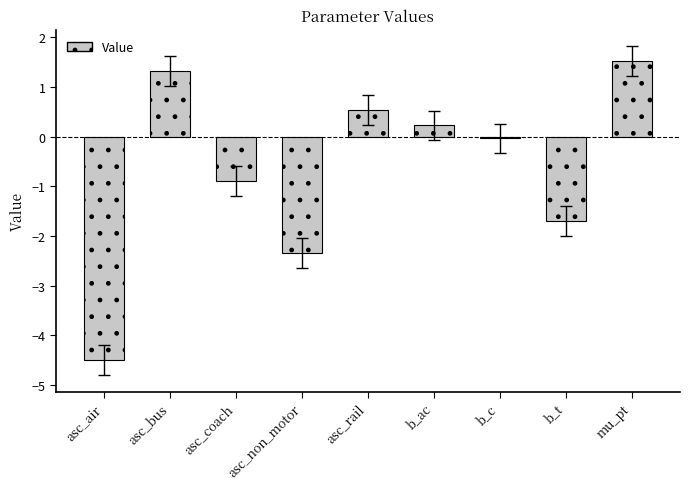

What position from the left is b_ac?

6